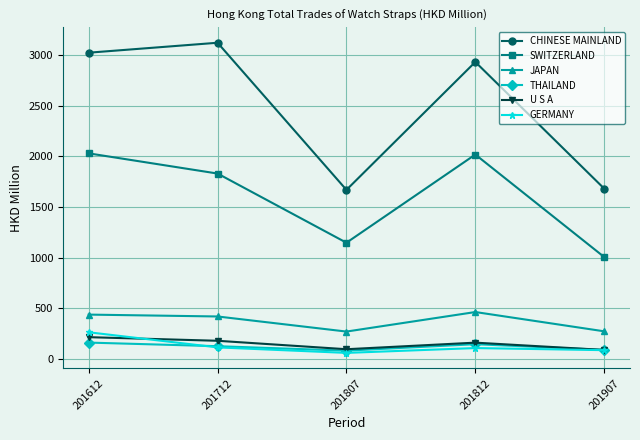

True or false: JAPAN has a value of 461.7 at 201812.

True